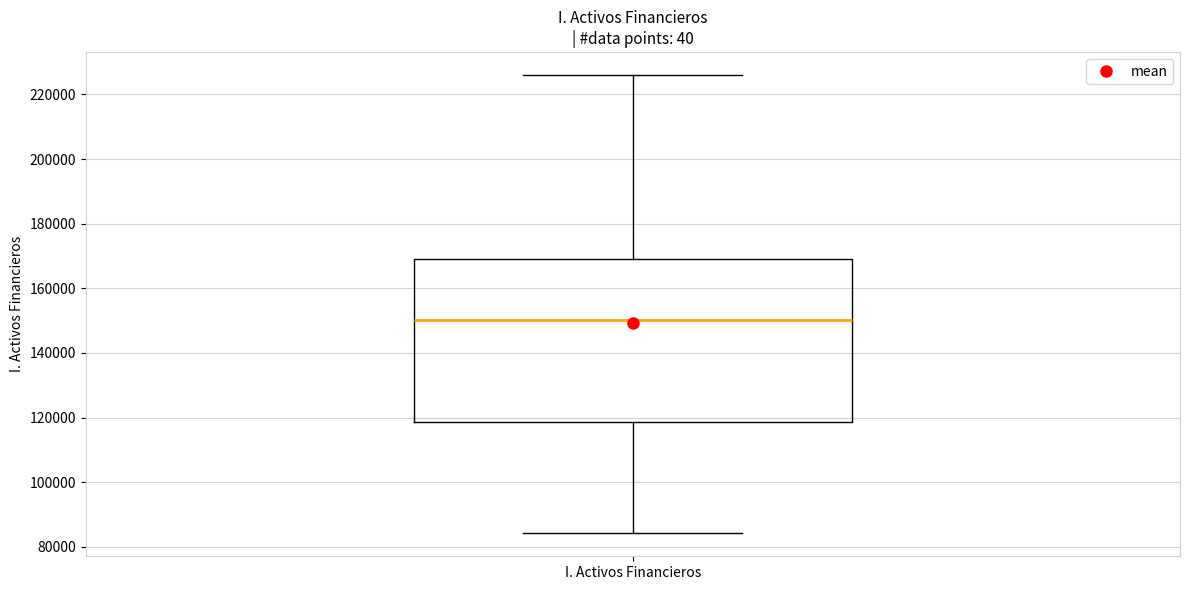

Read this box plot against the y-axis: the position of the median line, the range covered by the box, and the ends of both whiskers. The values are not printed on the chart, so give them approximately, as read against the axis.

median 150000, box 118000 to 170000, whiskers 84000 to 226000